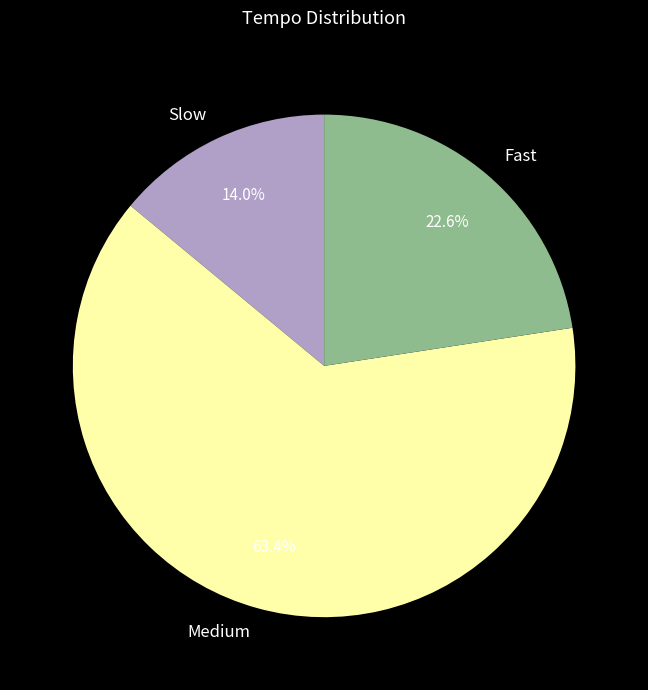

Which category has the smallest portion of the pie?

Slow